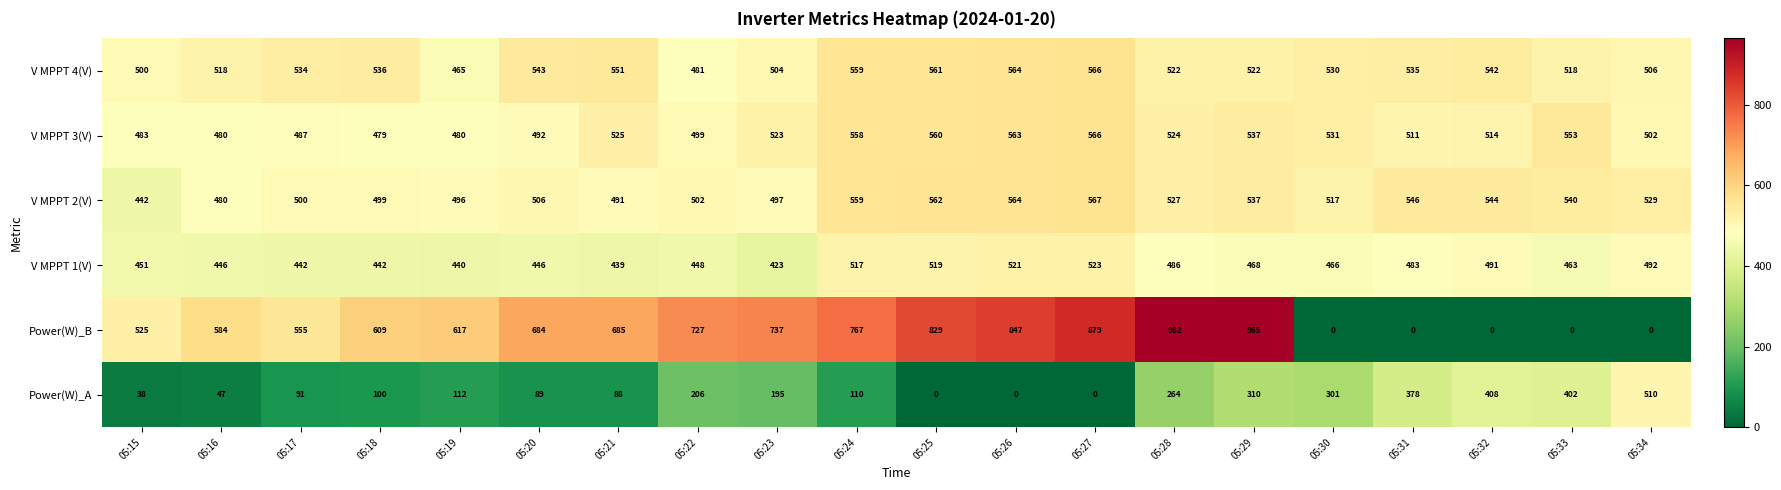

At 05:23, list the series in order from smallest to largest.

Power(W)_A, V MPPT 1(V), V MPPT 2(V), V MPPT 4(V), V MPPT 3(V), Power(W)_B